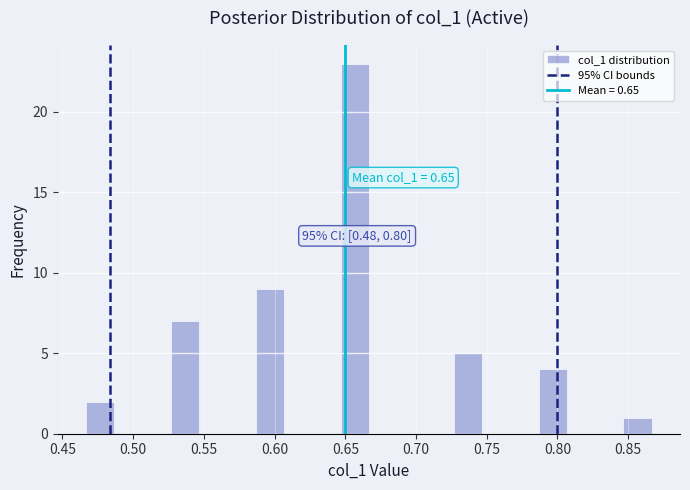

Over which range of the x-axis is the bar tallest?

0.645 to 0.665